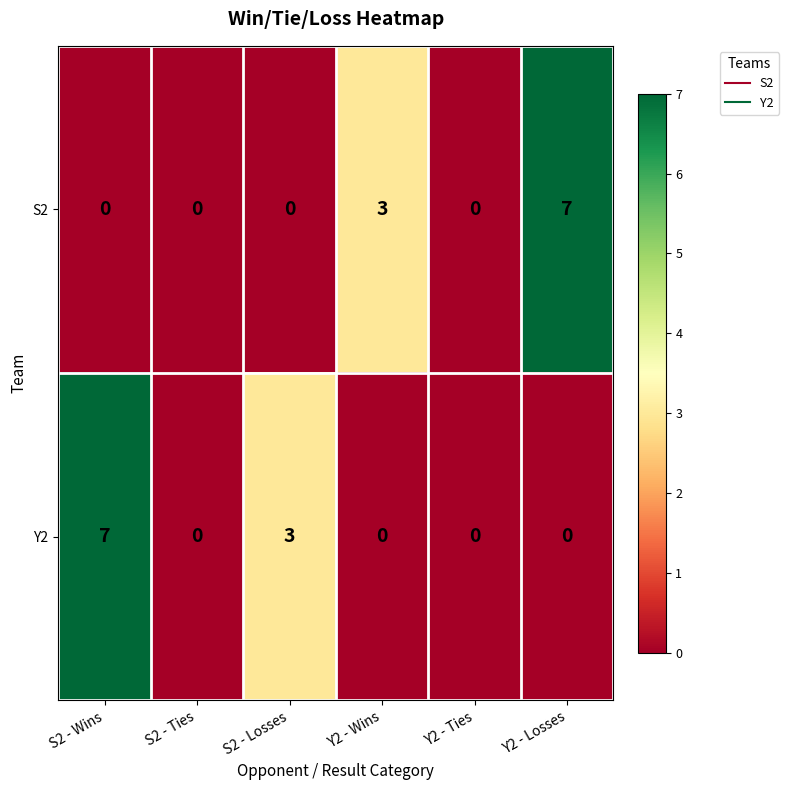

Reading right to left, transcribe all the data shown in this chart.

S2: Y2 - Losses=7	Y2 - Ties=0	Y2 - Wins=3	S2 - Losses=0	S2 - Ties=0	S2 - Wins=0
Y2: Y2 - Losses=0	Y2 - Ties=0	Y2 - Wins=0	S2 - Losses=3	S2 - Ties=0	S2 - Wins=7